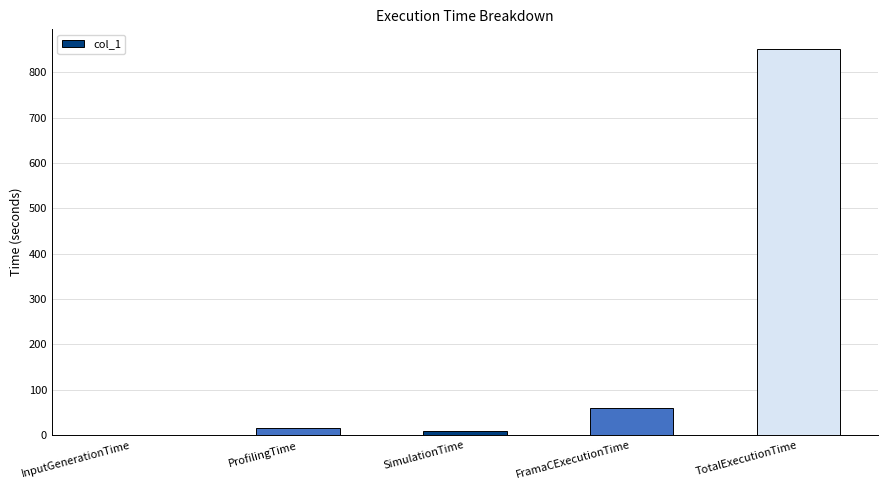

What is the approximate value at FramaCExecutionTime?

58.4